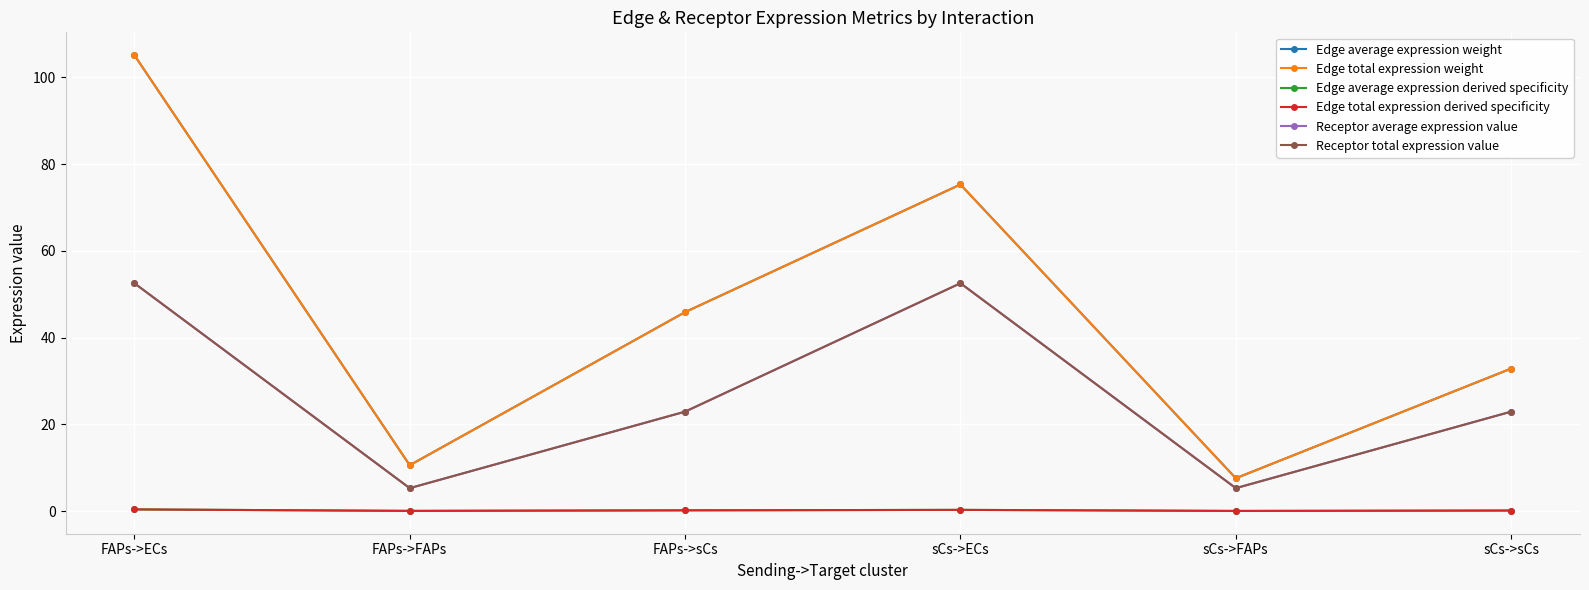

Which series has the largest total across all categories?

Edge average expression weight